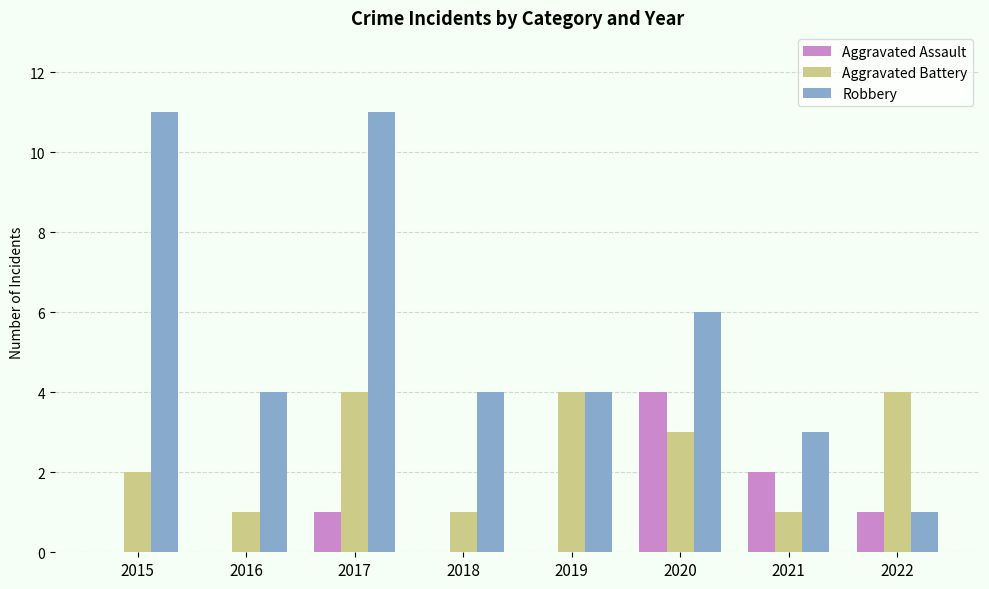

How many data points does each series have?

8